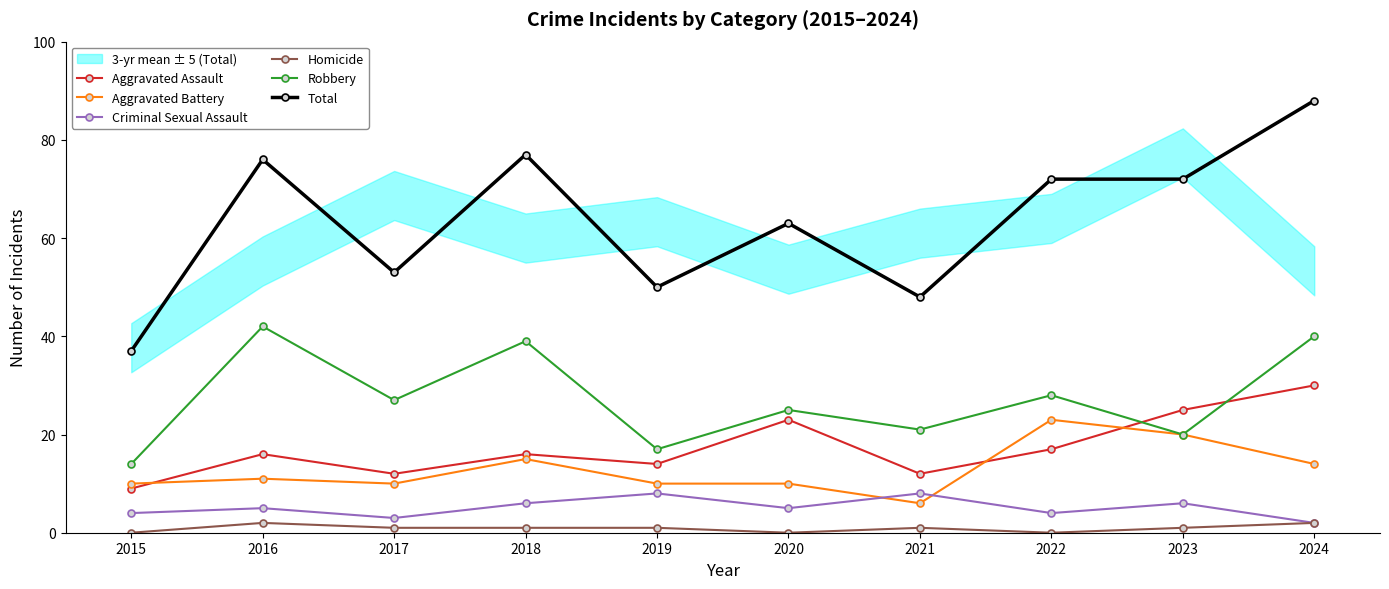

At which category is the sum across all series the highest?

2024